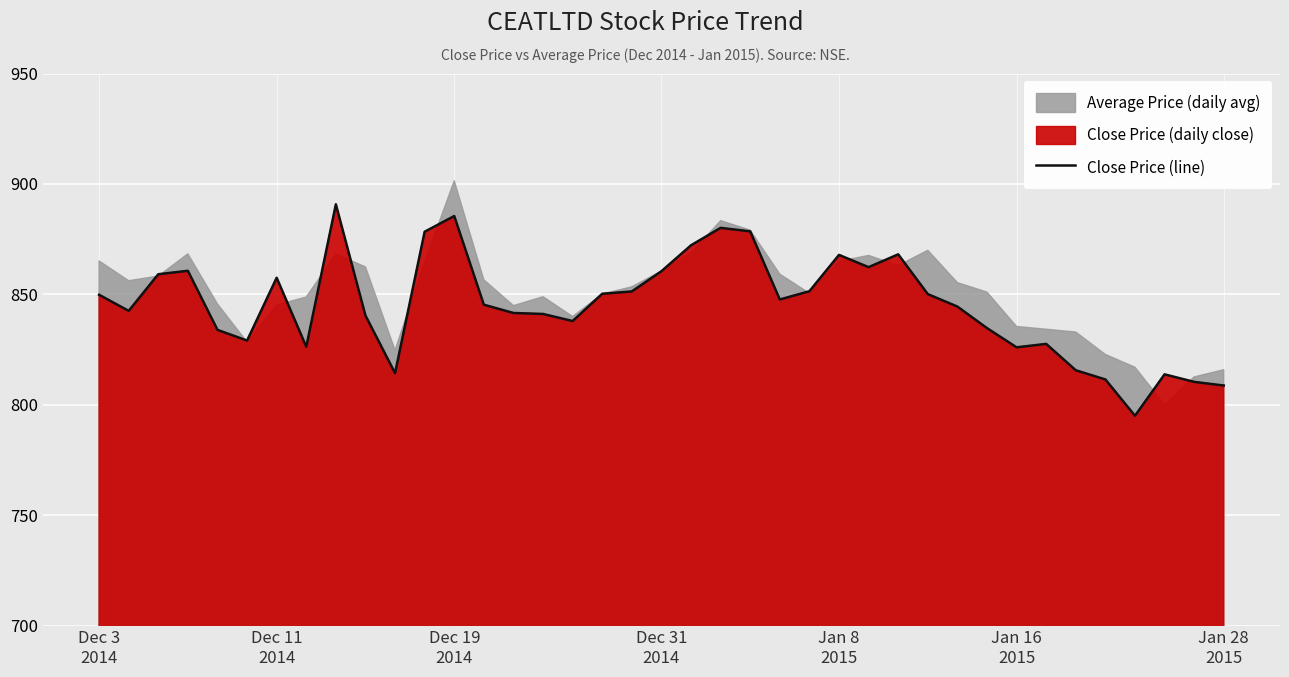

What is the lowest value of the Close Price (line) series?

795.0